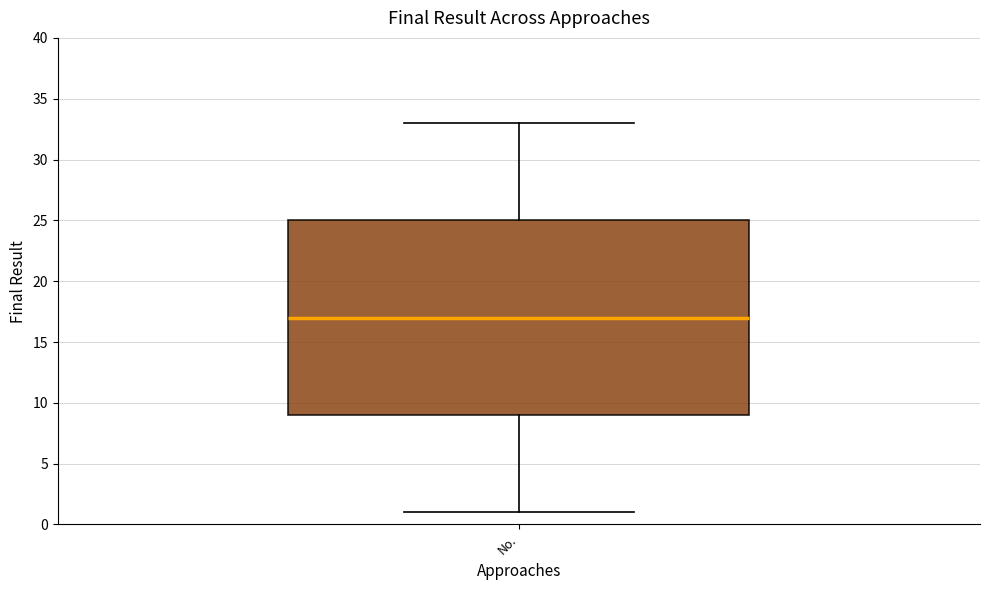

Where is the upper edge of the box for No. on the y-axis? The values are not printed on the chart, so give them approximately, as read against the axis.

25